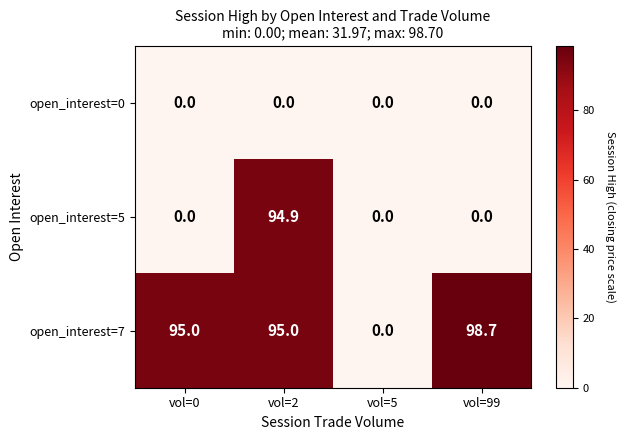

Count the number of categories in the chart.

4